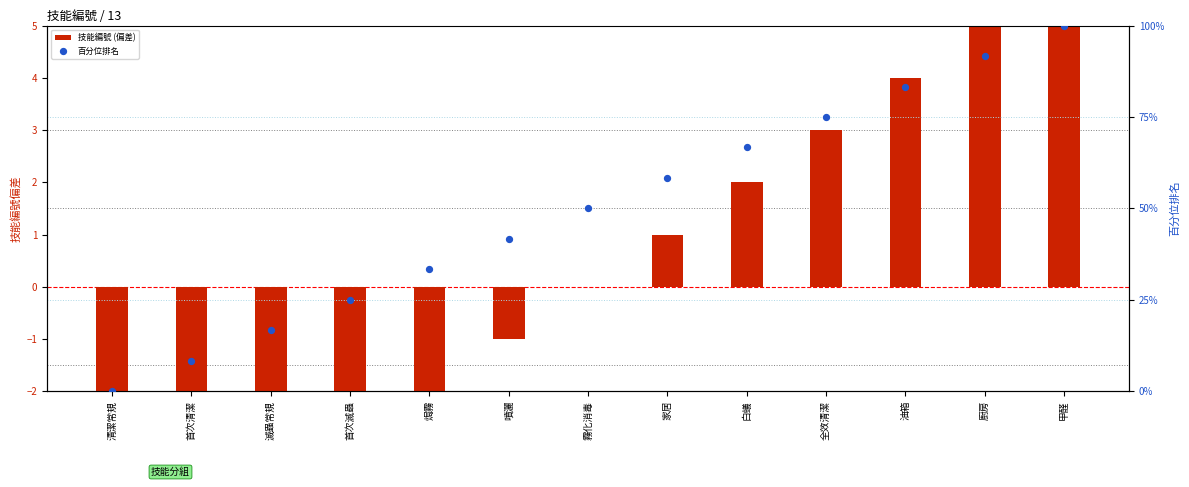

Is the value of 百分位排名 at 清潔常規 greater than the value of 技能編號 (偏差) at 家居?

No